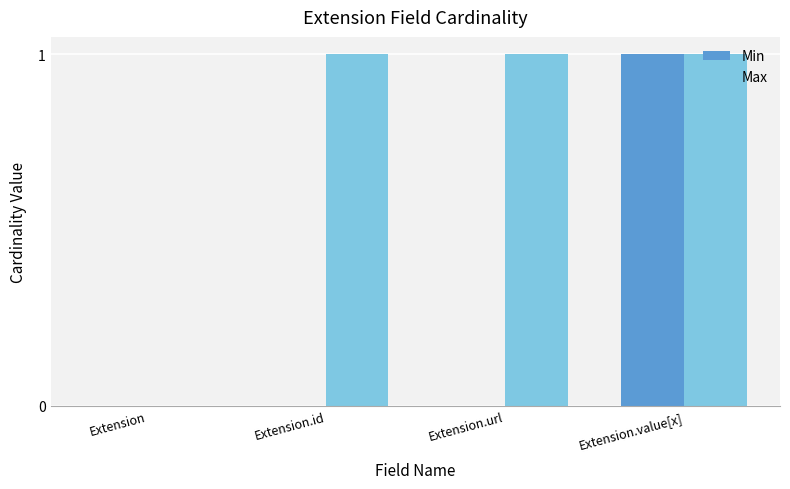

At which category is the sum across all series the highest?

Extension.value[x]